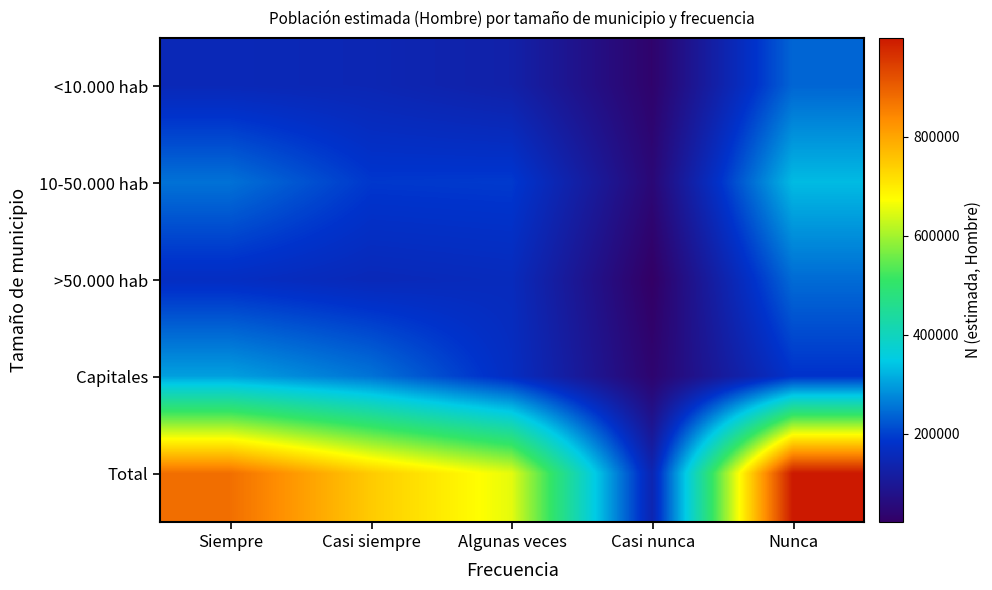

Reading left to right, extract all data points from this chart.

<10.000 hab: Siempre=153070	Casi siempre=147004	Algunas veces=128856	Casi nunca=33271	Nunca=239453
10-50.000 hab: Siempre=252620	Casi siempre=190609	Algunas veces=193137	Casi nunca=48422	Nunca=330231
>50.000 hab: Siempre=169906	Casi siempre=154508	Algunas veces=160963	Casi nunca=22312	Nunca=245952
Capitales: Siempre=301549	Casi siempre=254634	Algunas veces=169540	Casi nunca=38763	Nunca=183253
Total: Siempre=877146	Casi siempre=746755	Algunas veces=652496	Casi nunca=142768	Nunca=998889